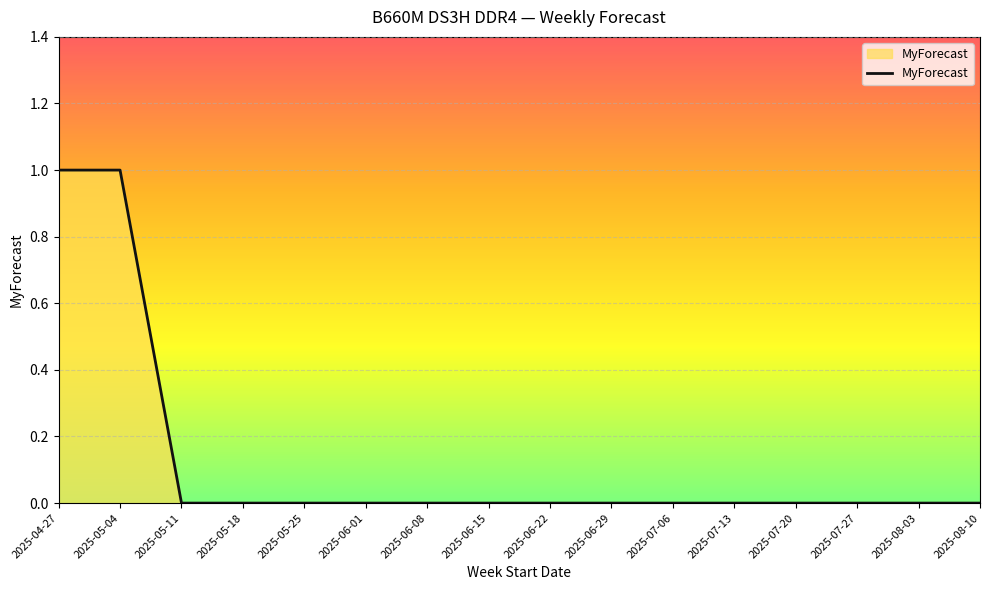

Count the number of data series in this chart.

1